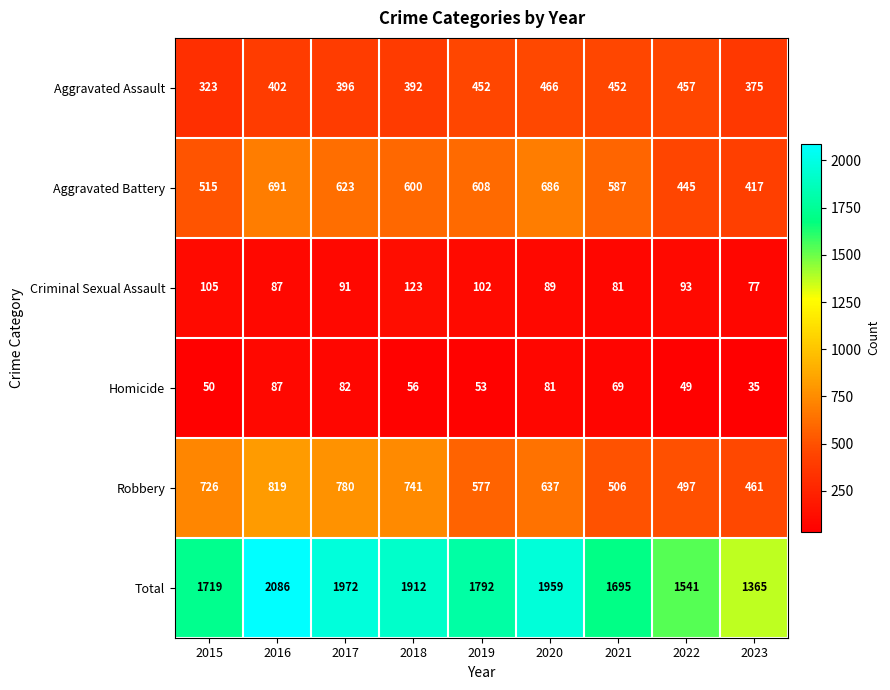

Which series changed the most between 2016 and 2020?

Robbery